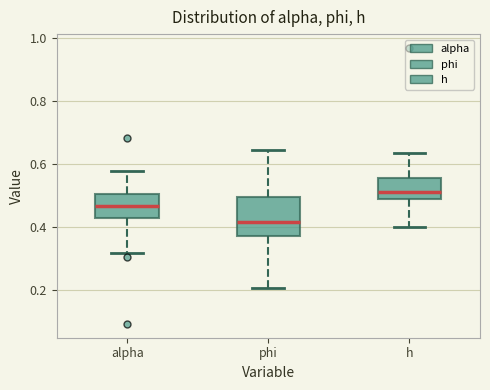

Reading left to right, transcribe this box plot: for each box, give where its median line is, the range the box spans, and where its two whiskers end, as read against the y-axis. The values are not printed on the chart, so give them approximately, as read against the axis.

alpha: median 0.46, box 0.42 to 0.50, whiskers 0.32 to 0.58
phi: median 0.42, box 0.38 to 0.50, whiskers 0.20 to 0.64
h: median 0.52, box 0.48 to 0.56, whiskers 0.40 to 0.64